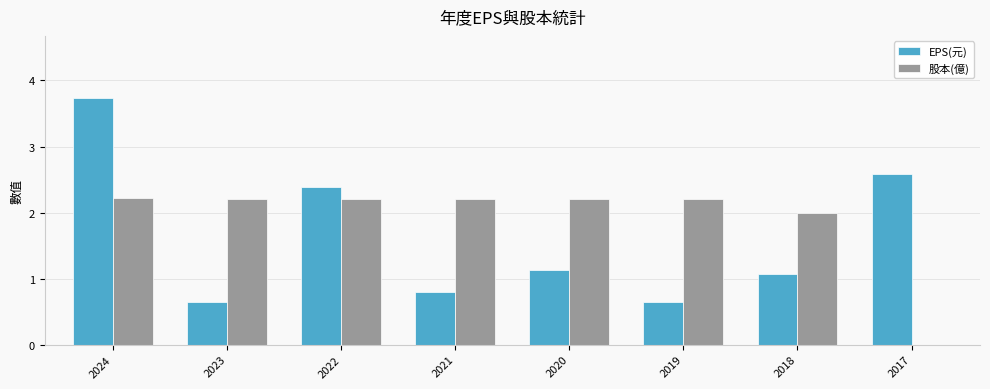

What are all the series names shown in the legend?

EPS(元), 股本(億)